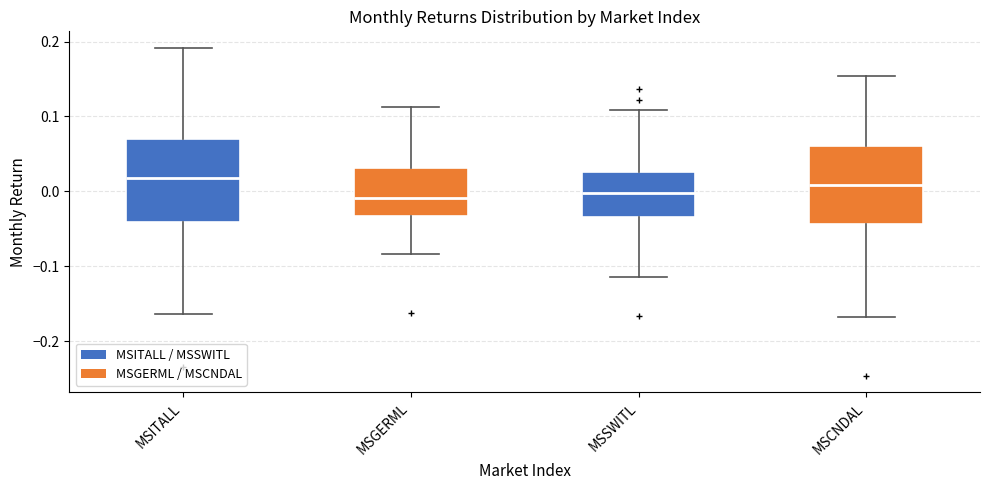

Where does the upper whisker of the box for MSGERML end on the y-axis? The values are not printed on the chart, so give them approximately, as read against the axis.

0.11